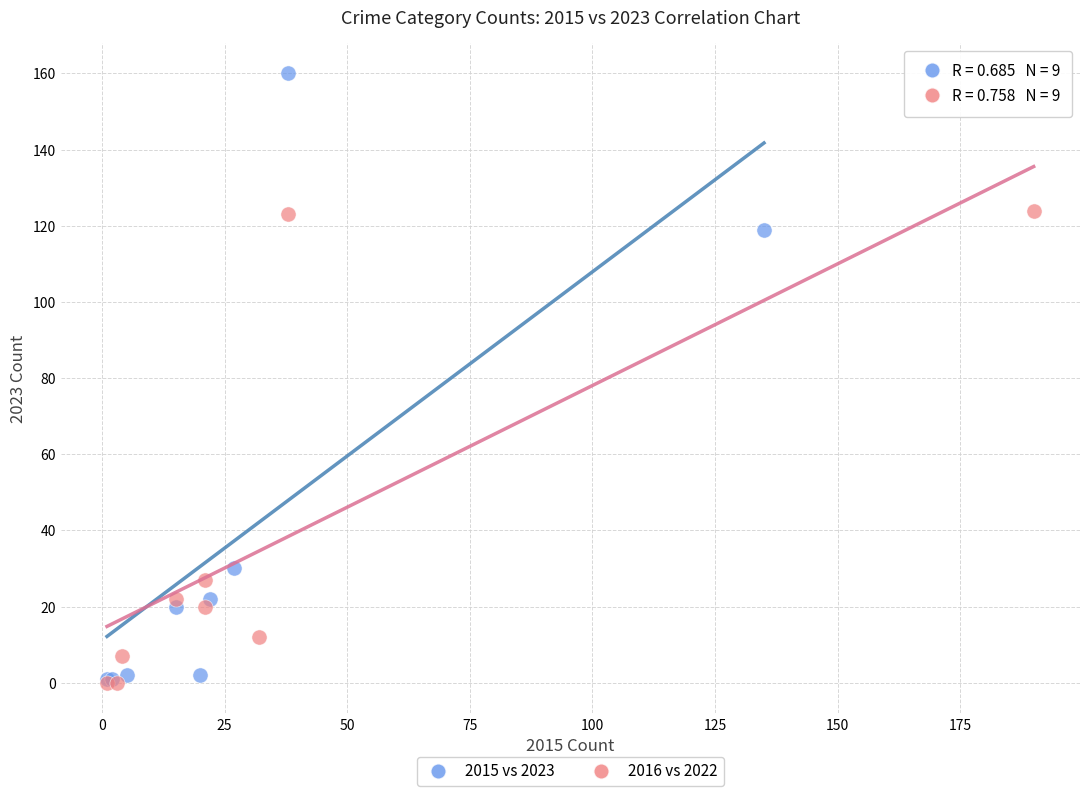

Which series has the widest spread of Y values?

2015 vs 2023